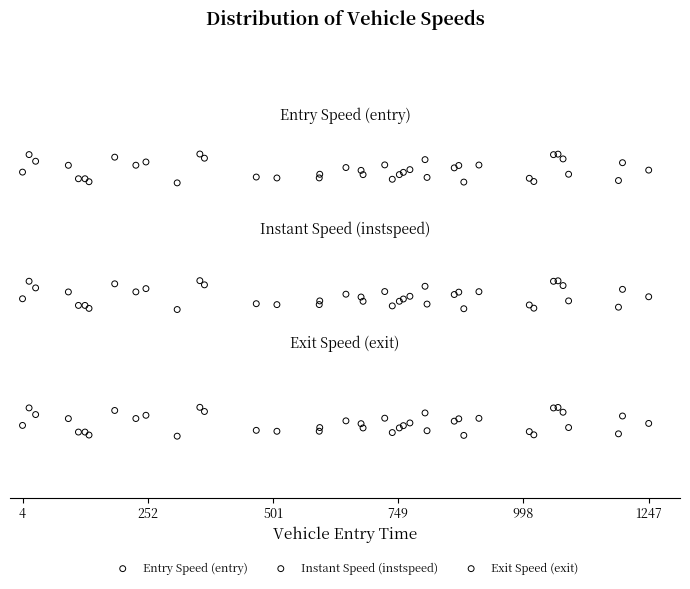

What are all the series names shown in the legend?

Entry Speed (entry), Instant Speed (instspeed), Exit Speed (exit)